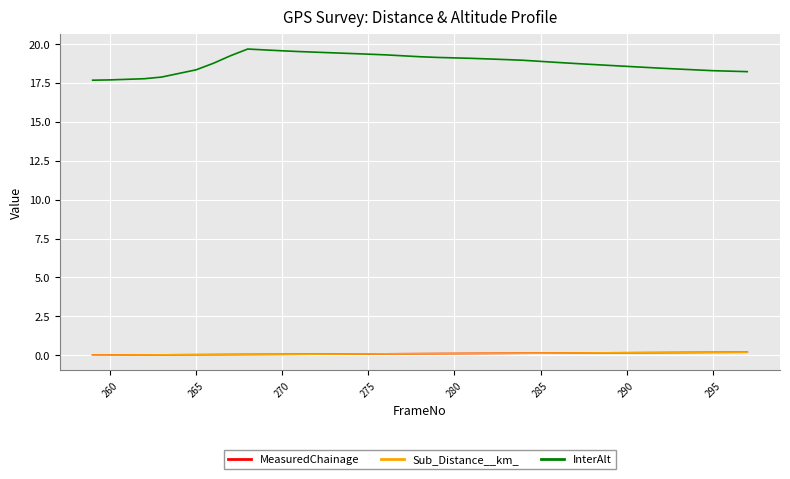

What are all the series names shown in the legend?

MeasuredChainage, Sub_Distance__km_, InterAlt